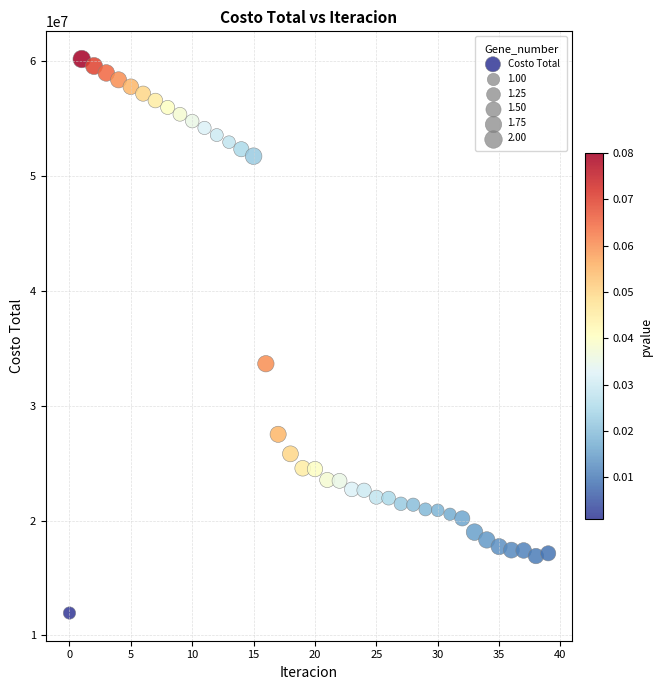

What Y value in the scatter plot is closest to 36066358?

33654773.8